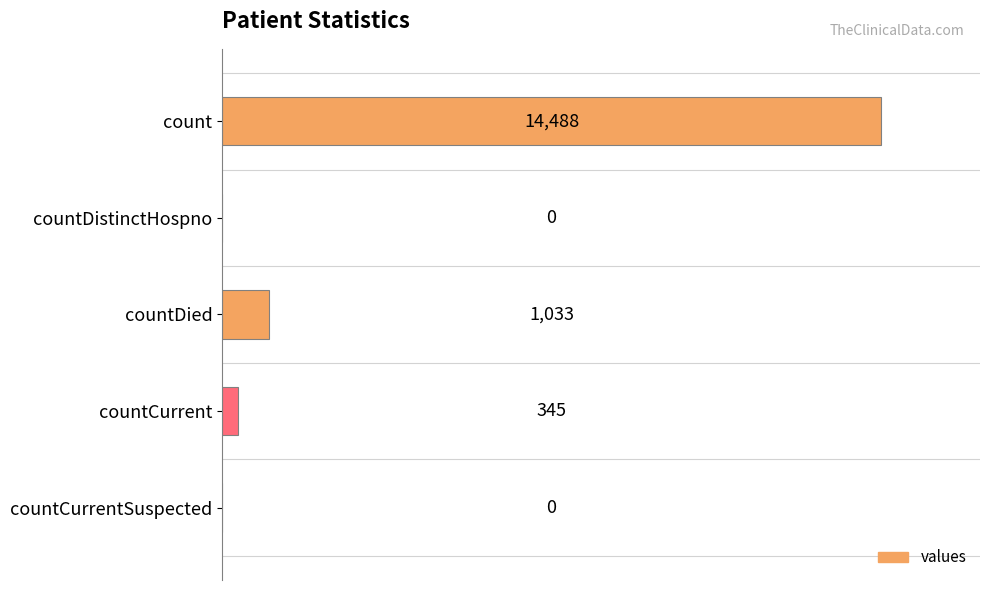

Which has a higher value, countCurrentSuspected or countDied?

countDied